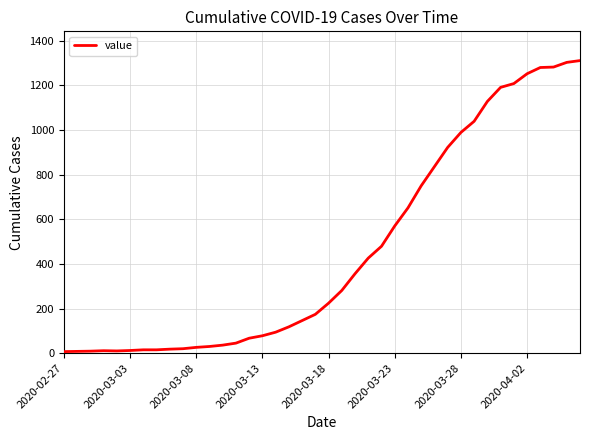

What is the maximum value shown in the chart?

1311